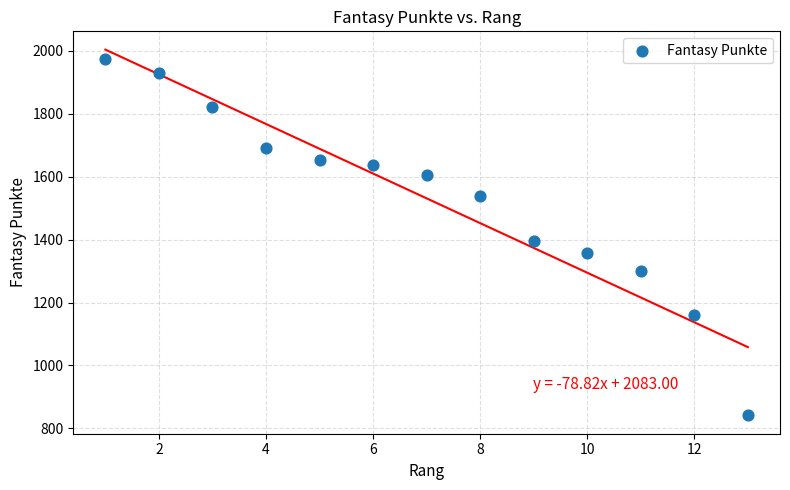

What is the range of Y values (max minus min)?

1134